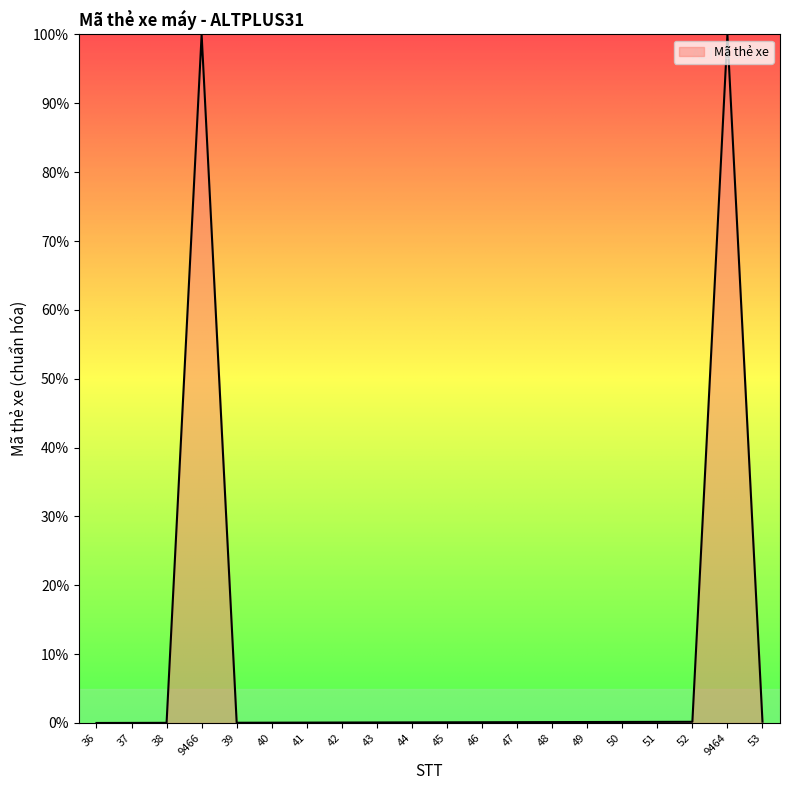

What is the maximum value shown in the chart?

100.0